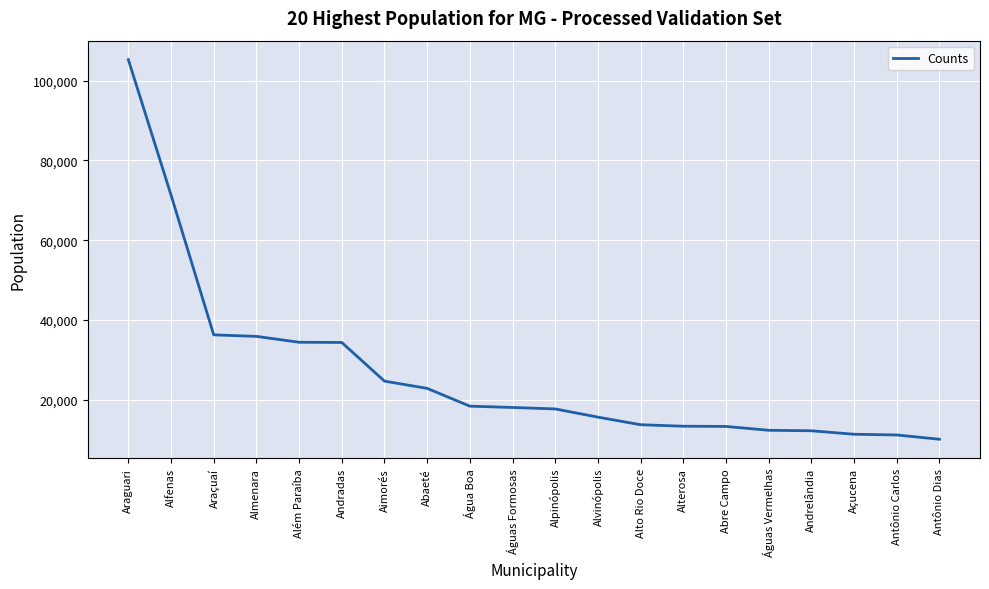

The chart shows a value of 11380 at Açucena. True or false?

True